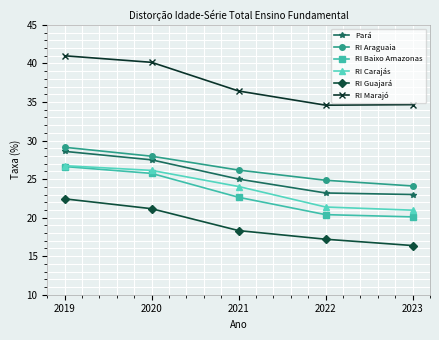

Which label corresponds to the largest value in the chart?

2019